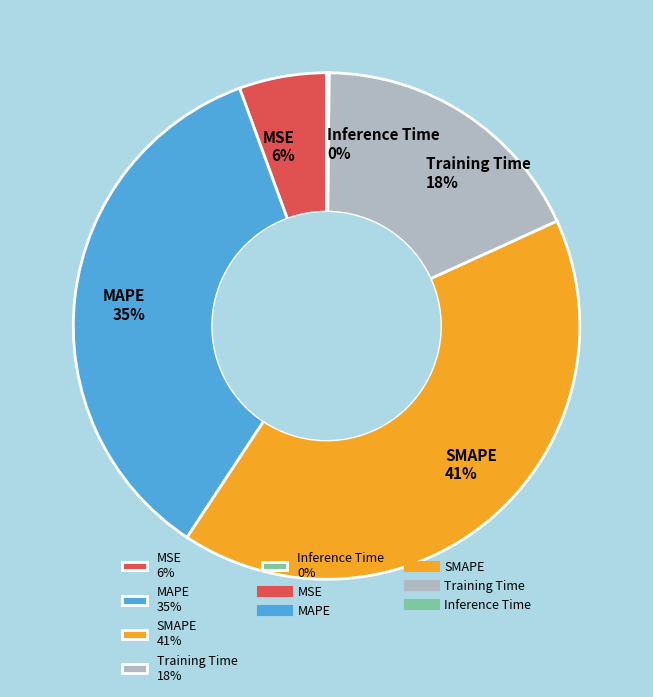

Is the sum of SMAPE 41% and MAPE 35% greater than half?

Yes